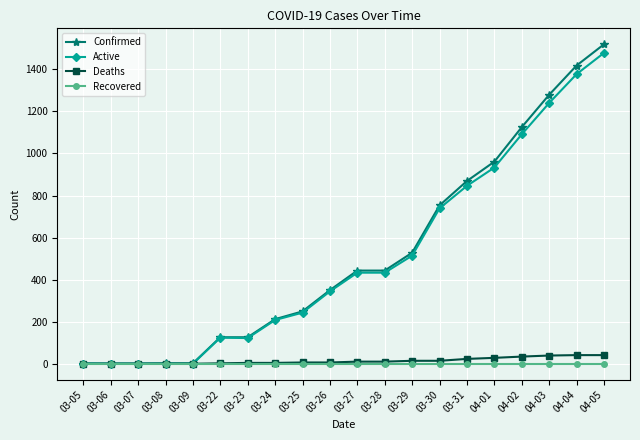

What is the label of the 9th point from the left?

03-25